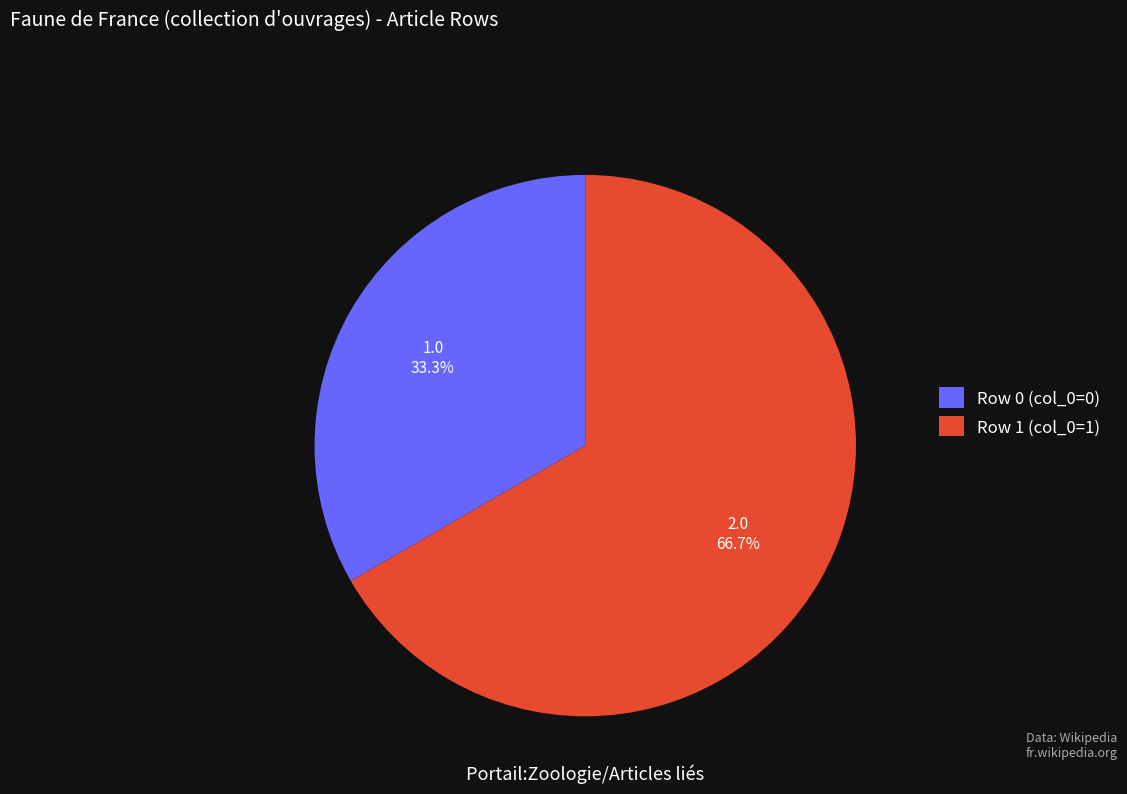

To the nearest percent, what percentage of the pie is Row 1 (col_0=1)?

67%